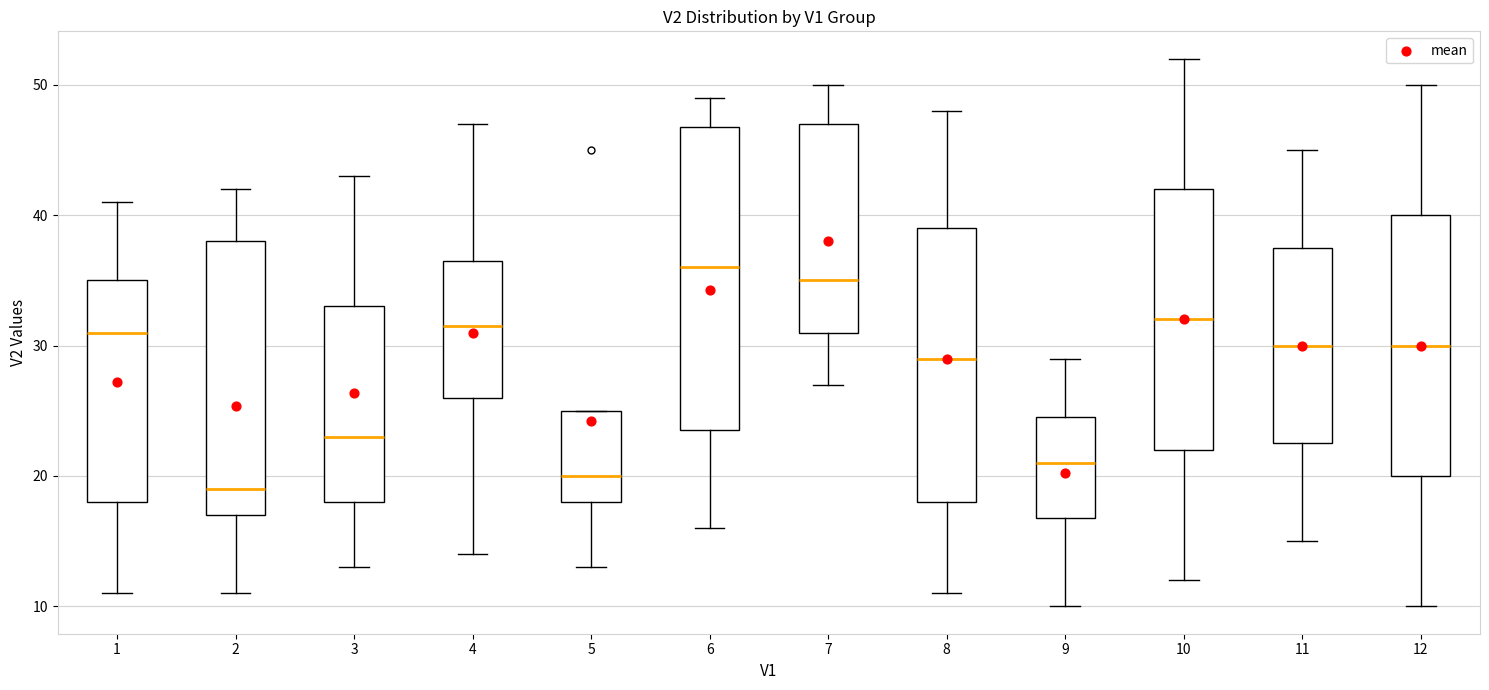

Which box has the highest median line?

6